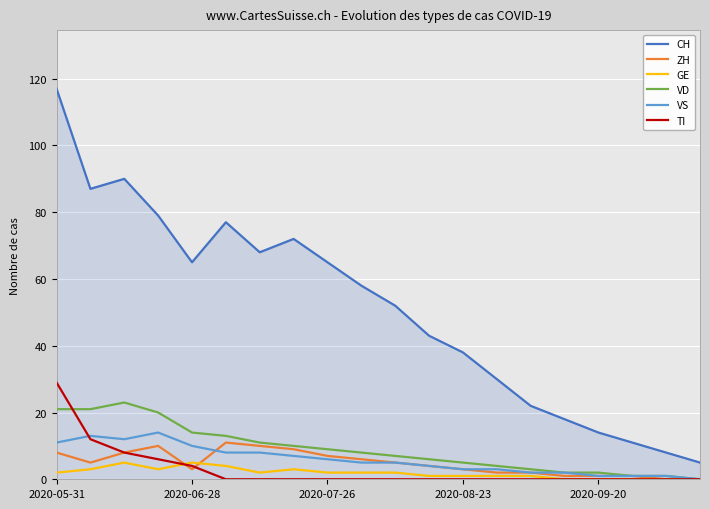

Which series has the largest total across all categories?

CH